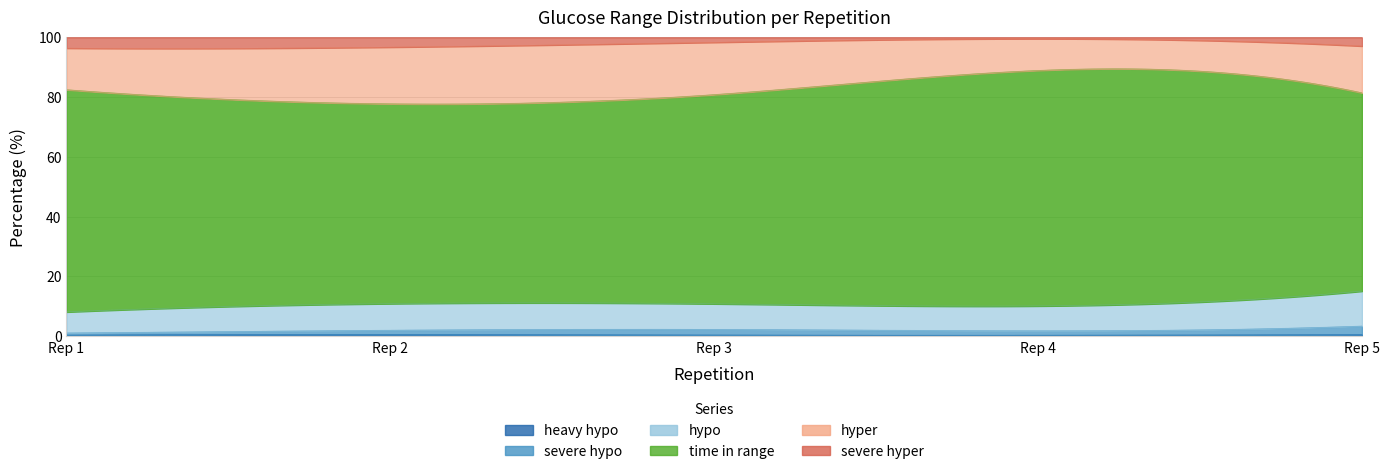

What are all the series names shown in the legend?

heavy hypo, severe hypo, hypo, time in range, hyper, severe hyper